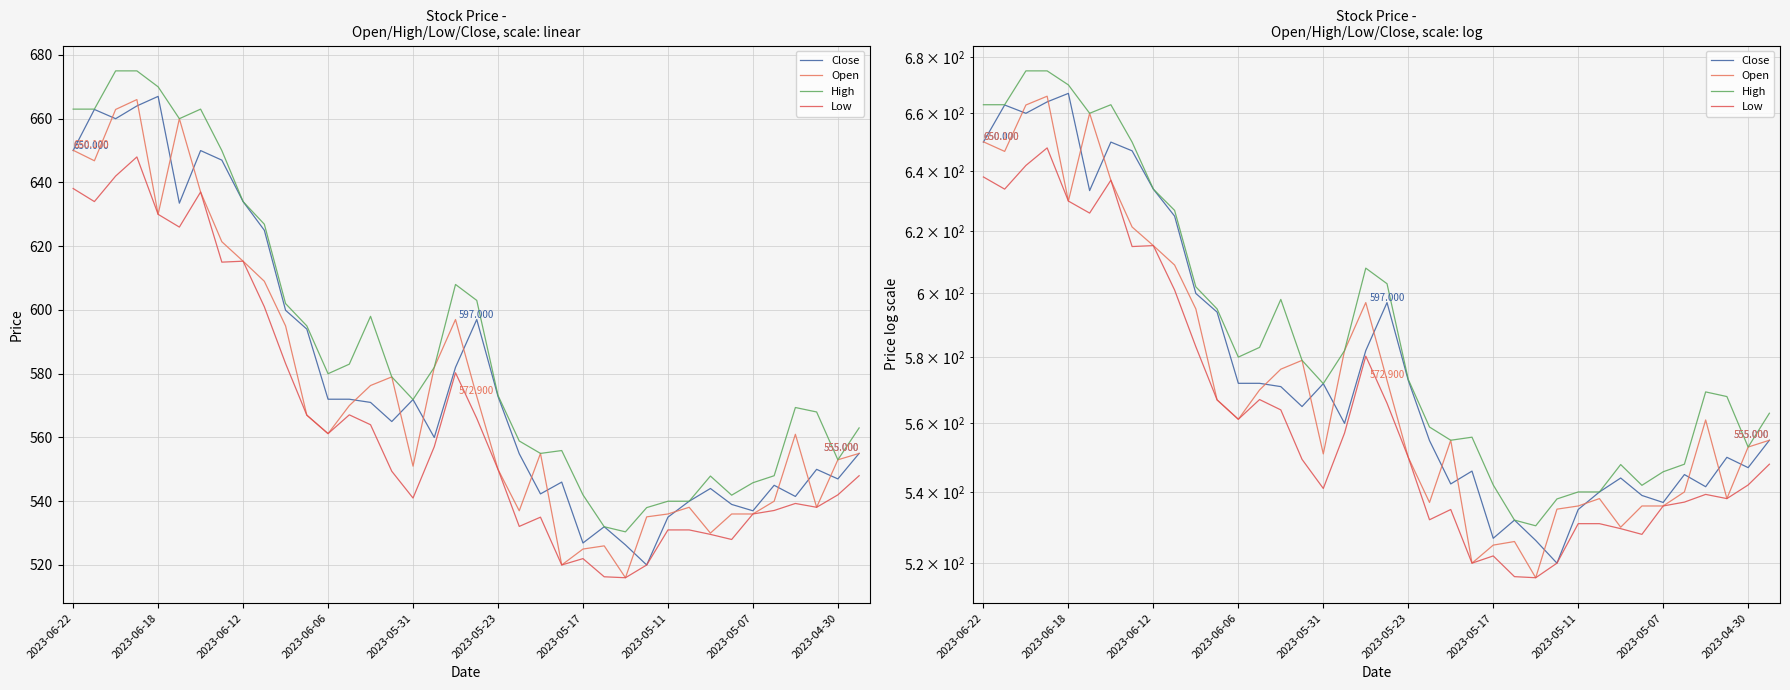

Reading left to right, list all the values displayed in this chart.

Close: 650.0	662.9	660.0	664.0	667.0	633.5	650.0	647.0	634.0	625.0	599.9	594.0	572.0	572.0	571.0	565.0	571.9	560.0	582.0	597.0	572.9	554.9	542.3	546.0	526.9	532.0	526.3	520.0	535.0	540.0	544.0	539.0	537.0	545.0	541.5	550.0	547.0	555.0
Open: 650.1	646.8	662.9	666.0	630.0	660.0	637.0	621.4	615.3	609.0	595.0	567.0	561.2	570.0	576.3	579.0	551.0	582.0	597.0	572.9	550.0	537.0	555.0	520.0	525.0	526.0	516.0	535.1	536.0	538.1	530.0	536.0	536.0	540.0	561.0	538.1	553.0	555.0
High: 663.0	663.0	675.0	675.0	670.0	660.0	663.0	650.0	634.0	626.9	602.0	595.0	580.0	583.0	598.0	579.0	571.9	582.0	608.0	603.0	573.2	558.9	555.0	555.9	542.0	532.0	530.4	538.0	540.0	540.0	547.9	541.9	545.8	548.0	569.4	568.0	553.0	563.0
Low: 638.1	634.0	642.0	648.0	630.0	626.0	637.0	615.0	615.3	601.0	583.2	567.0	561.2	567.1	564.0	549.4	541.0	557.1	580.3	566.0	550.0	532.1	535.0	520.0	522.0	516.3	516.0	520.0	531.0	531.0	529.6	528.0	536.0	537.1	539.3	538.1	542.0	548.0